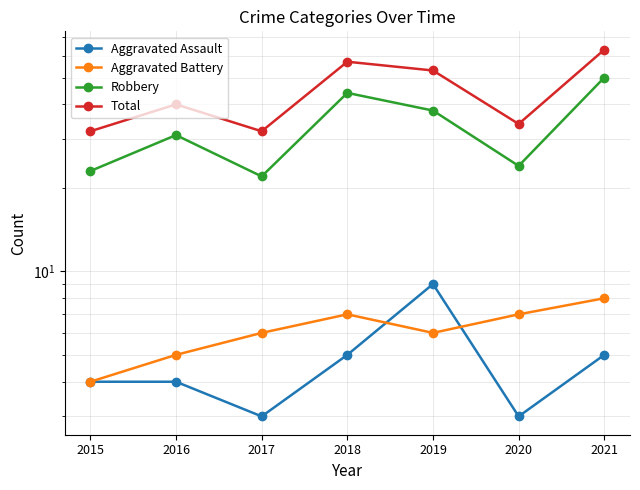

Which series has the largest range (max minus min)?

Total